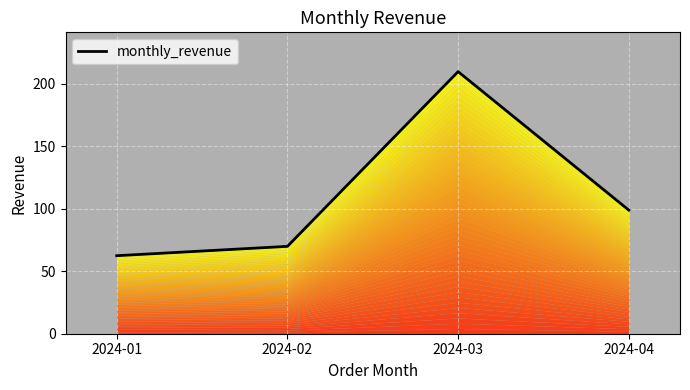

List the labels in order of value, largest first.

2024-03, 2024-04, 2024-02, 2024-01